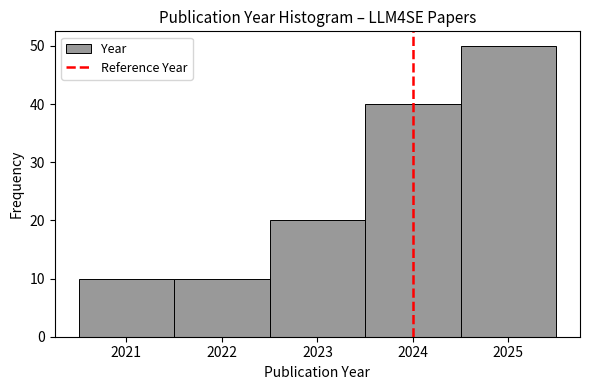

Which range on the x-axis has the tallest bar?

2024.5 to 2025.5